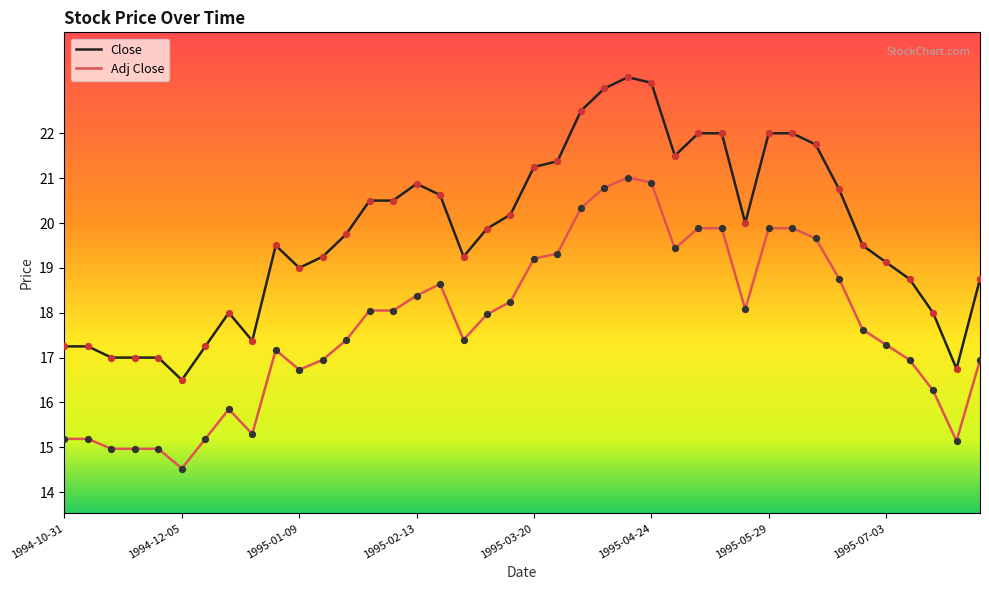

Which series has the largest total across all categories?

Close